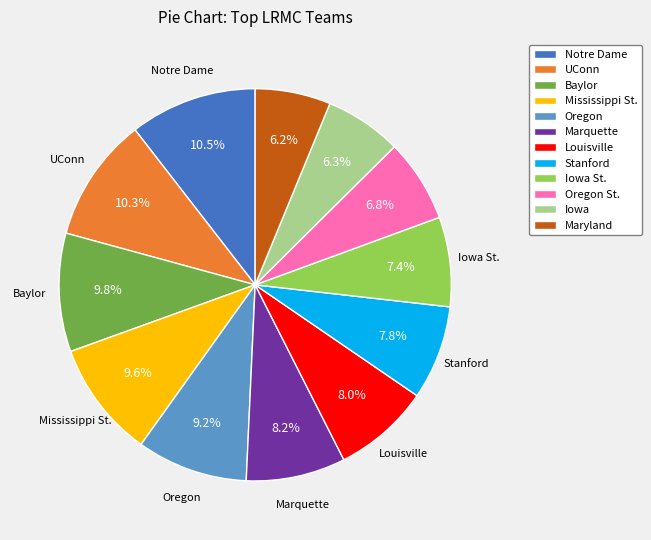

Is the sum of Notre Dame and Baylor greater than half?

No